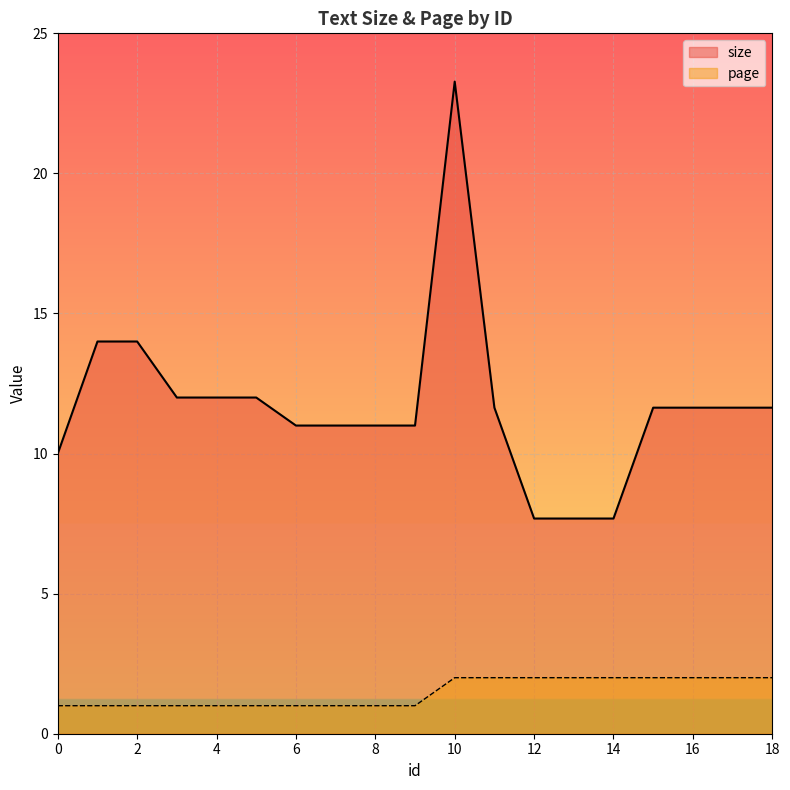

Which series changed the most between 13 and 18?

size